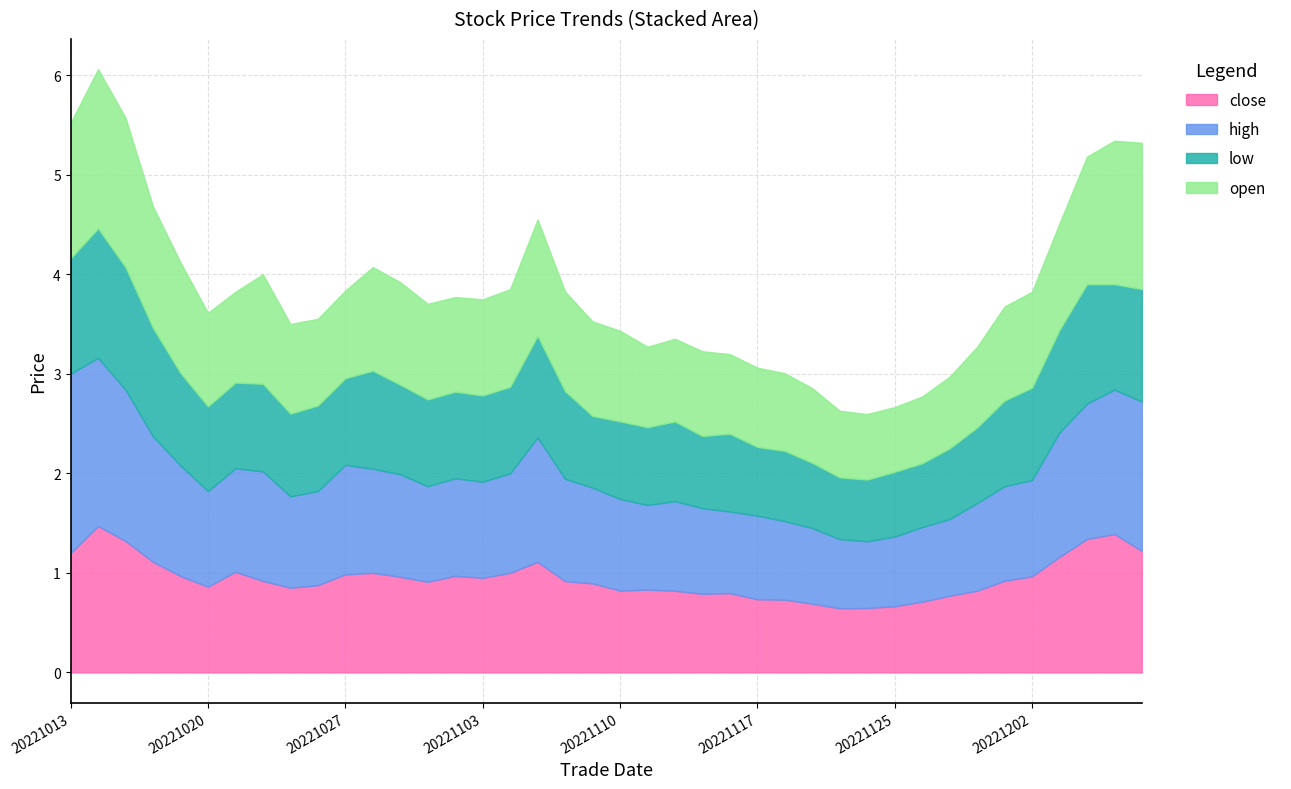

Count the number of categories in the chart.

40